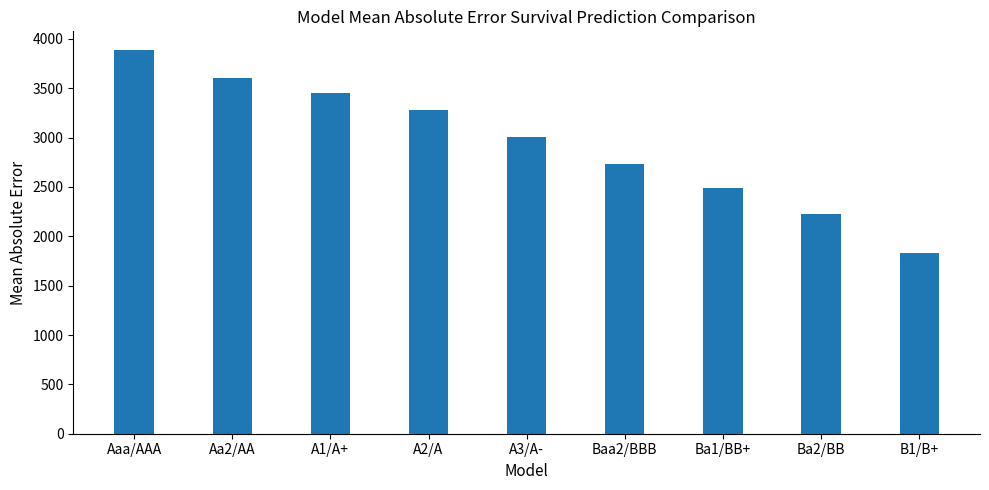

Reading left to right, what are all the values shown in this chart?

3882.5	3599.5	3454.8	3279.9	3009.5	2732.8	2492.6	2222.4	1826.2